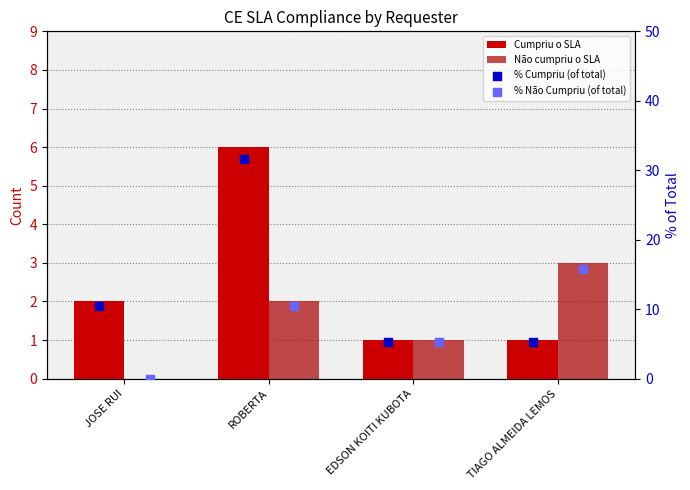

Which series reaches the maximum Y coordinate?

% Cumpriu (of total)